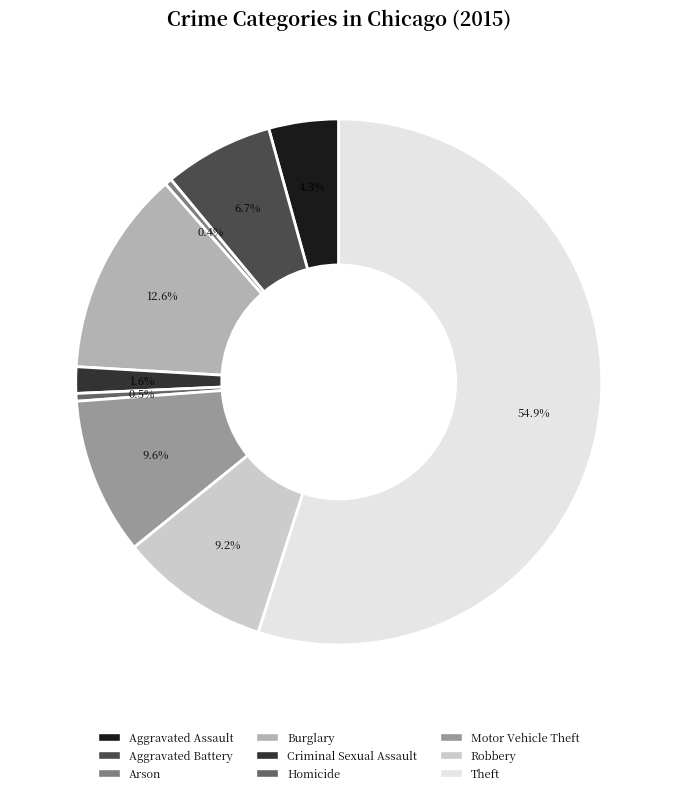

Which has a higher value, Theft or Arson?

Theft